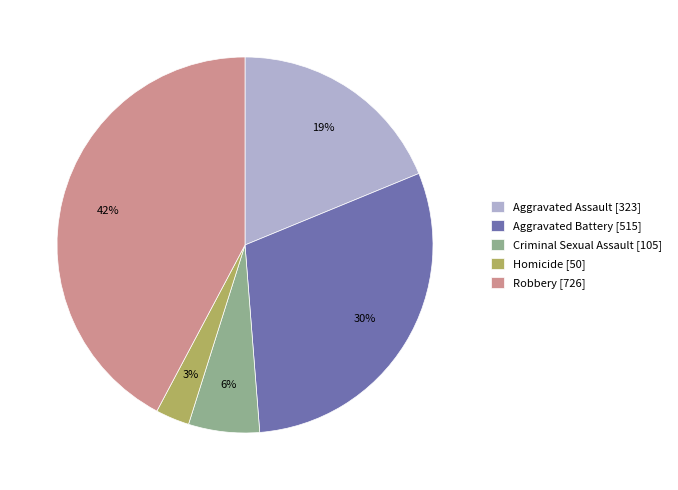

To the nearest percent, what portion does Criminal Sexual Assault represent?

6%